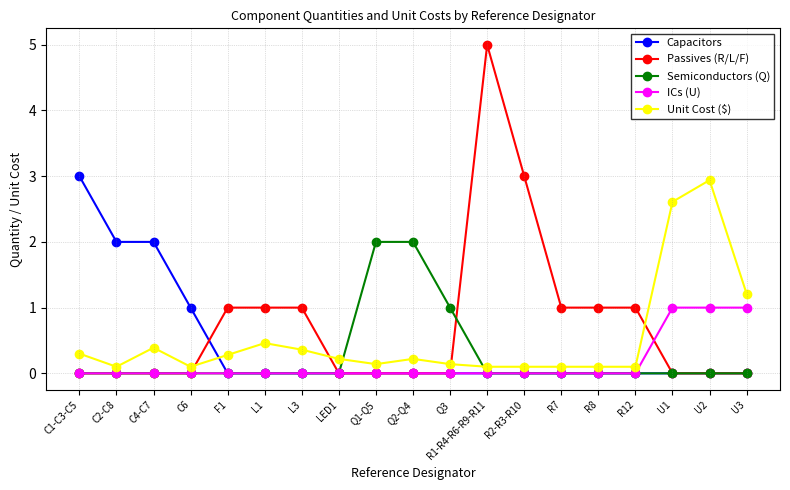

Count the ICs (U) values in the range 0 to 1.

19